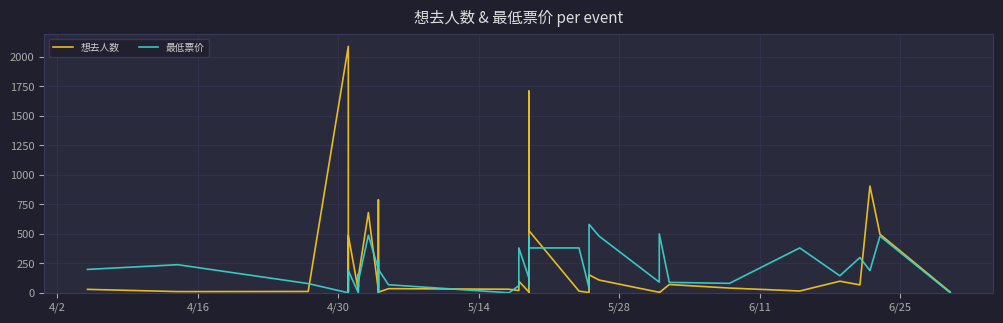

The value of 想去人数 at 25 is 5. True or false?

False